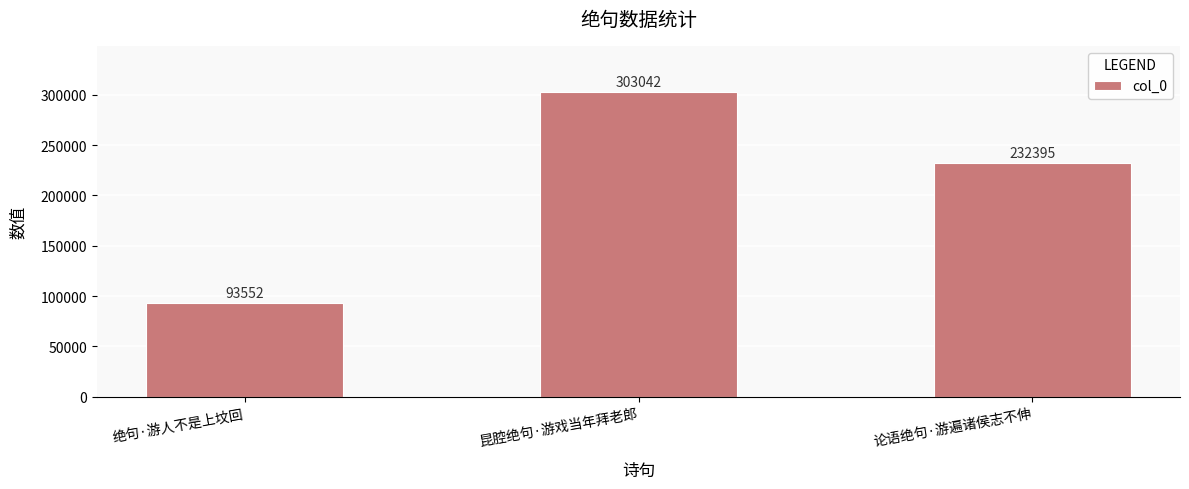

What is the minimum value shown in the chart?

93552